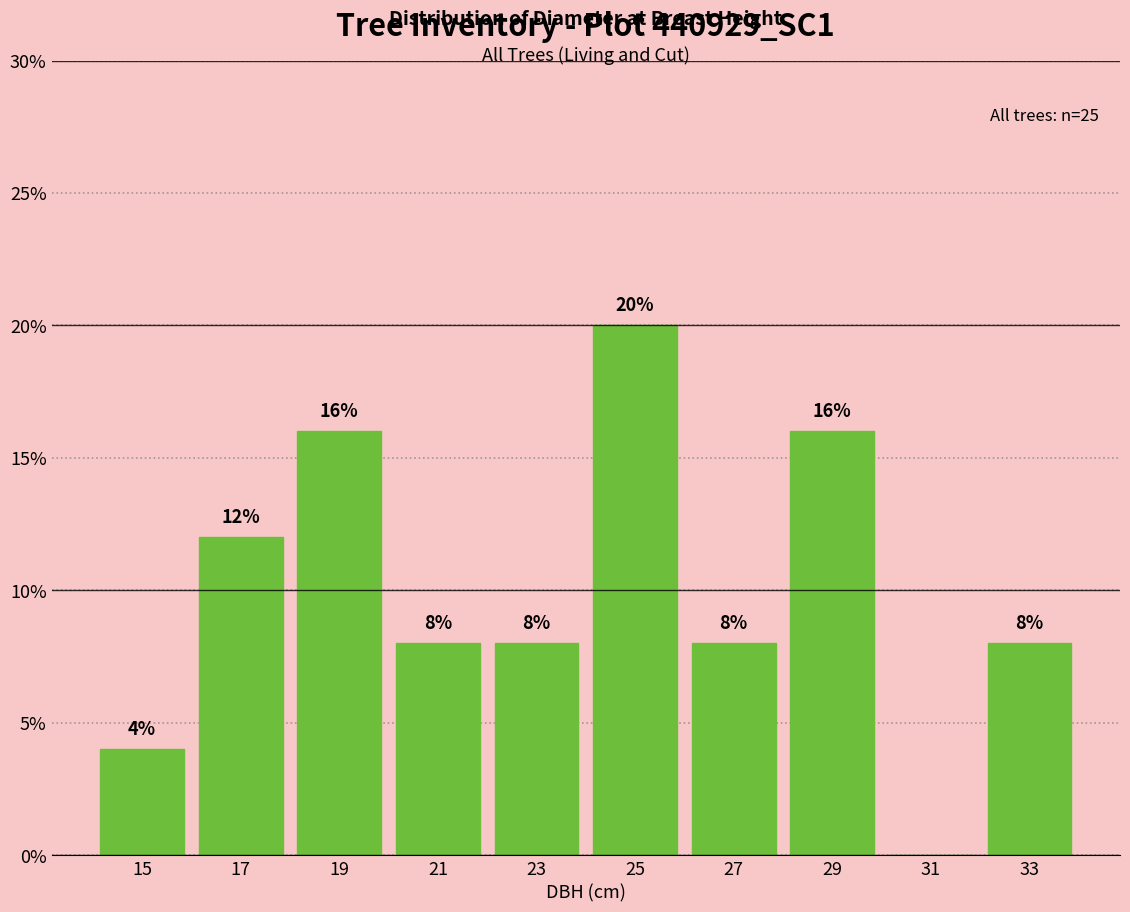

Over which range of the x-axis is the bar tallest?

24 to 26